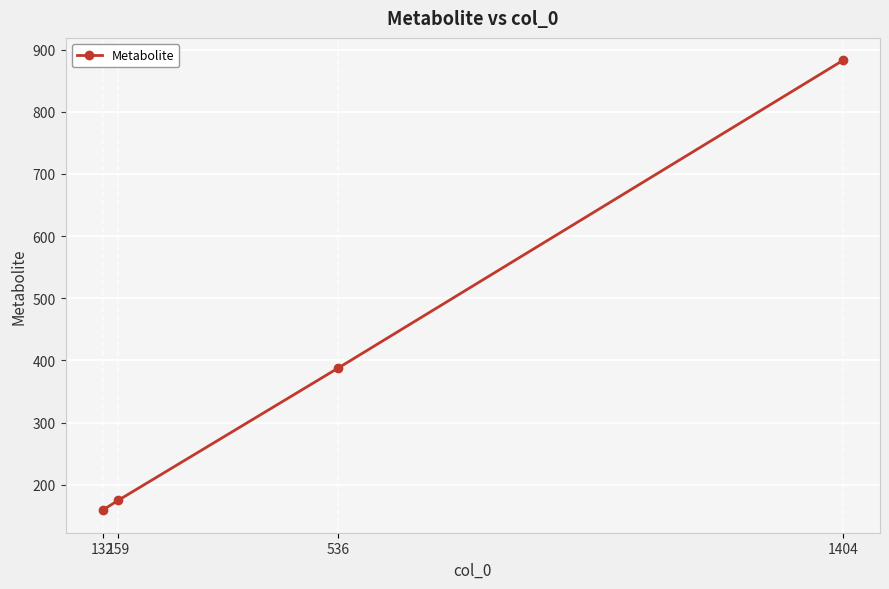

What is the change in value from 132 to 536?

+228.3